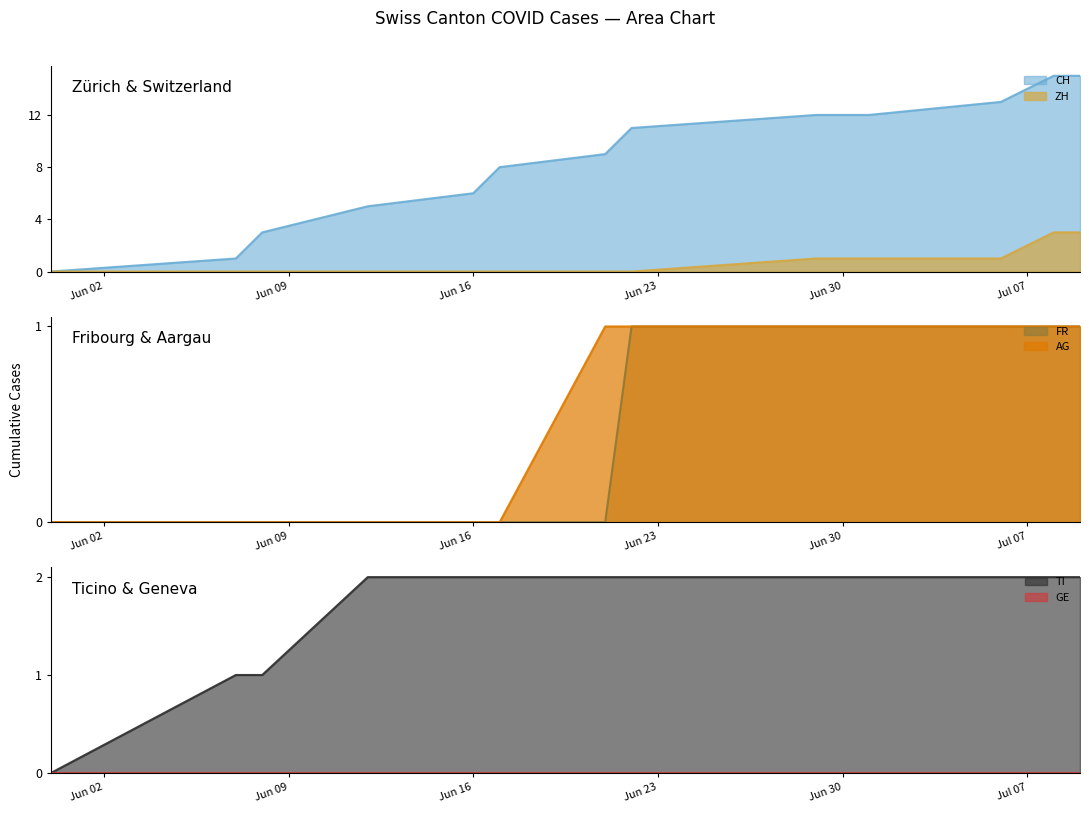

The value of CH at Jun 30 is 12. True or false?

True